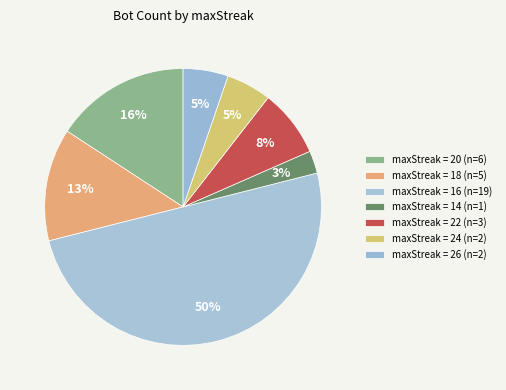

How many segments does this pie chart have?

7